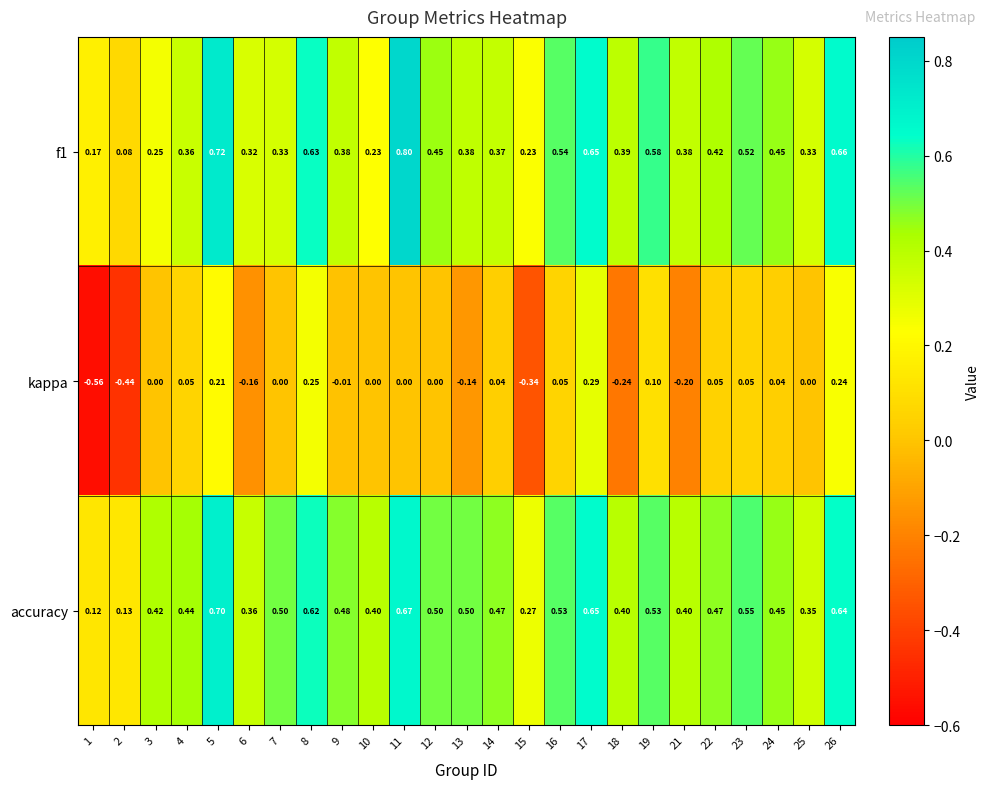

How many distinct data groups are displayed?

3